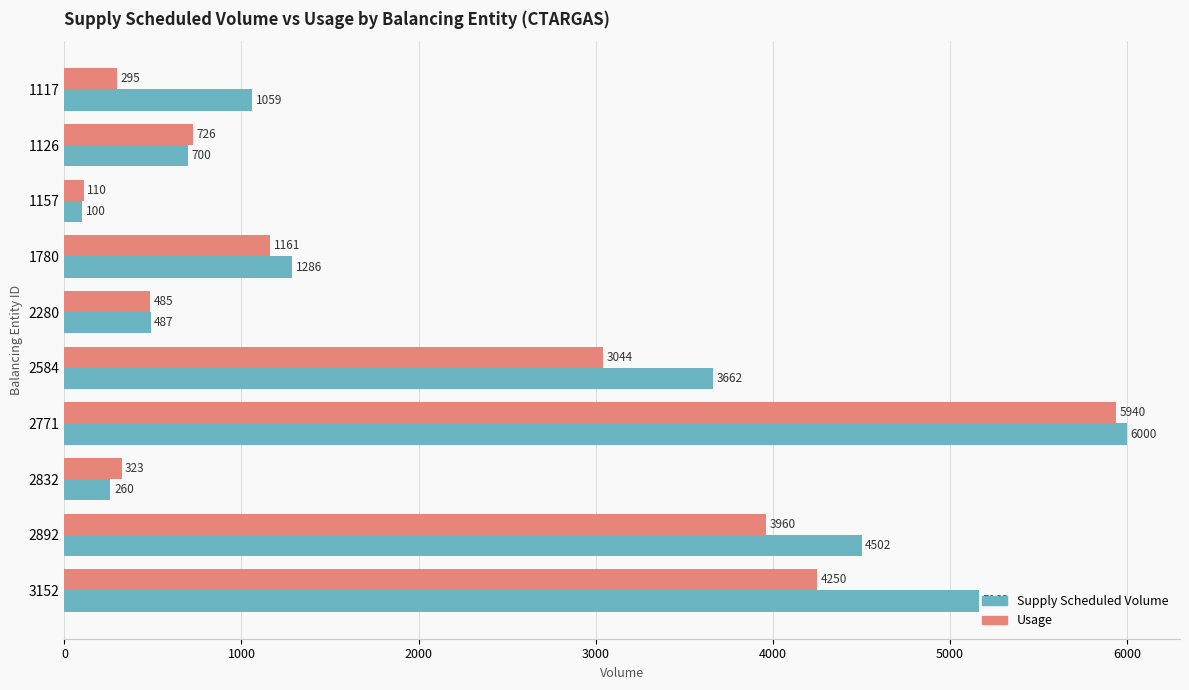

Which series has the widest spread of values?

Supply Scheduled Volume